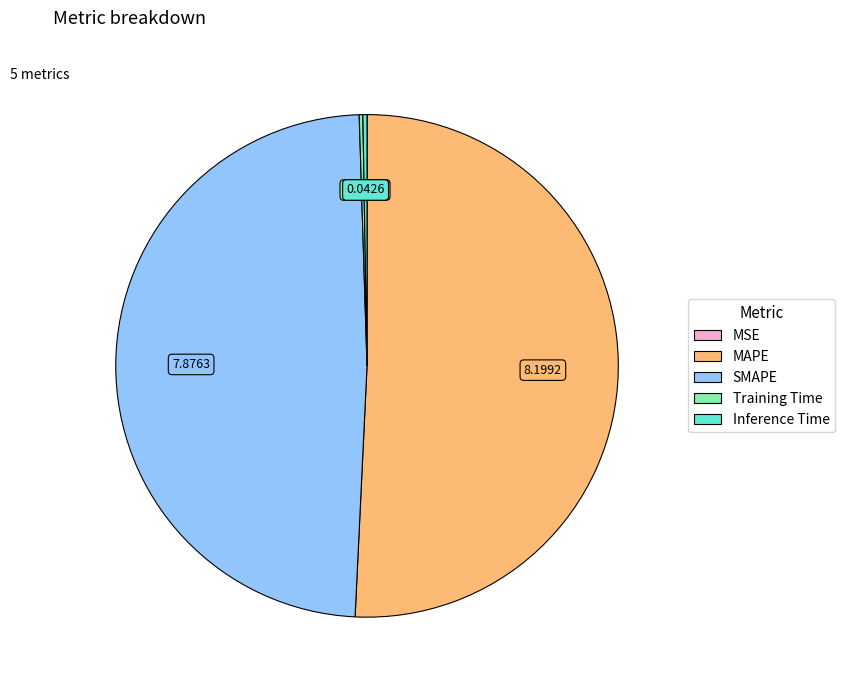

Which category has the biggest portion of the pie?

MAPE